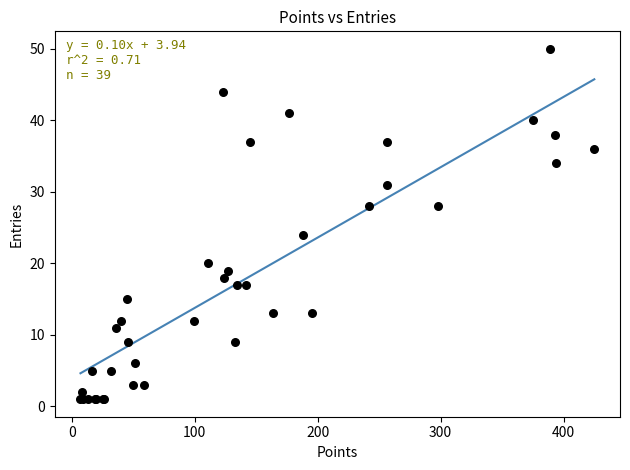

What Y value in the scatter plot is closest to 25?

24